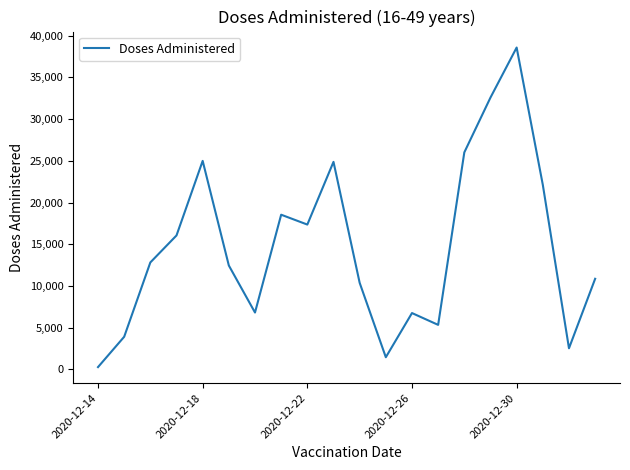

How many interior local peaks (higher than both neighbors) does the data have?

5